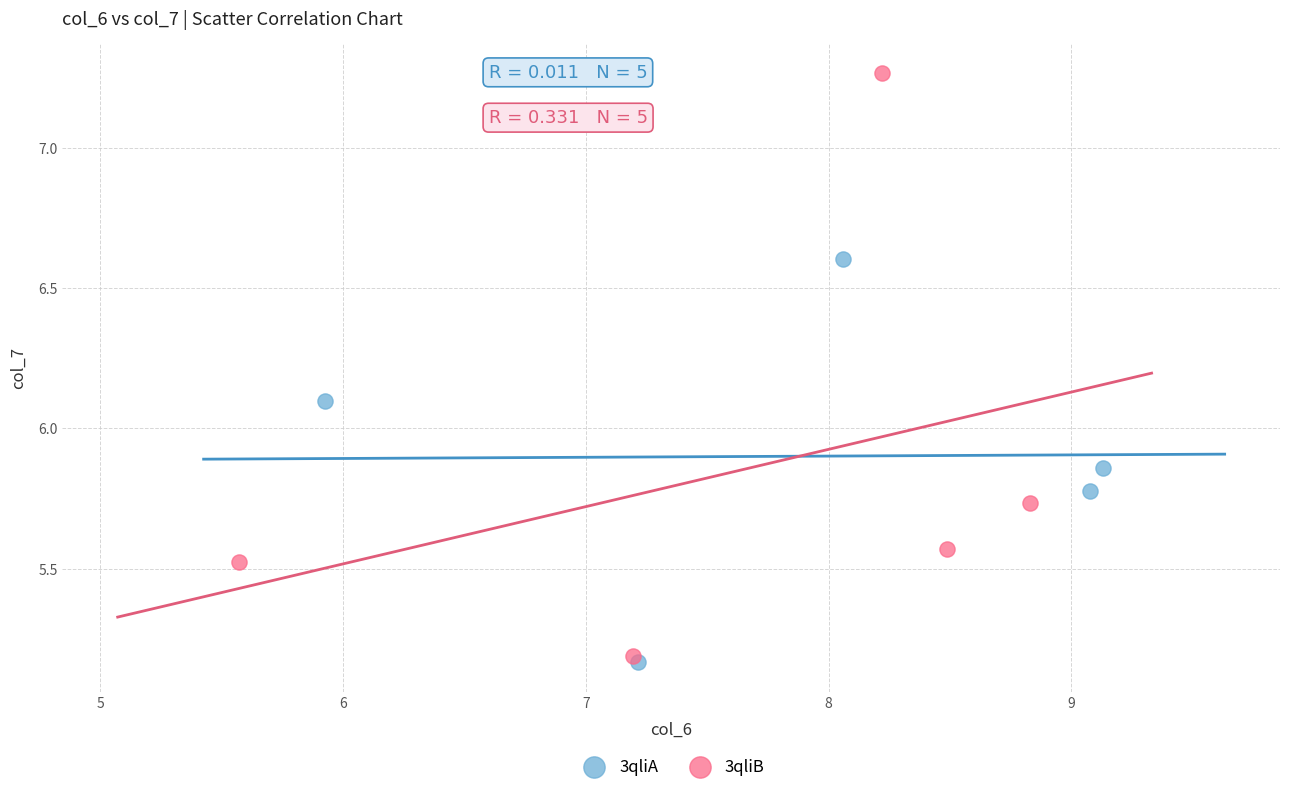

Which series has the widest spread of Y values?

3qliB